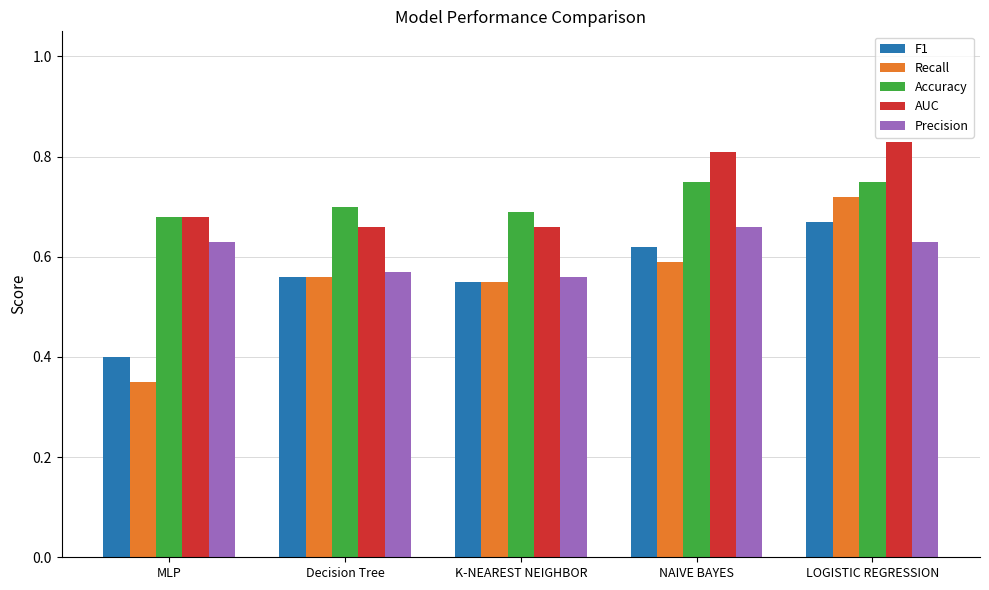

Which category has the lowest value across all series?

MLP